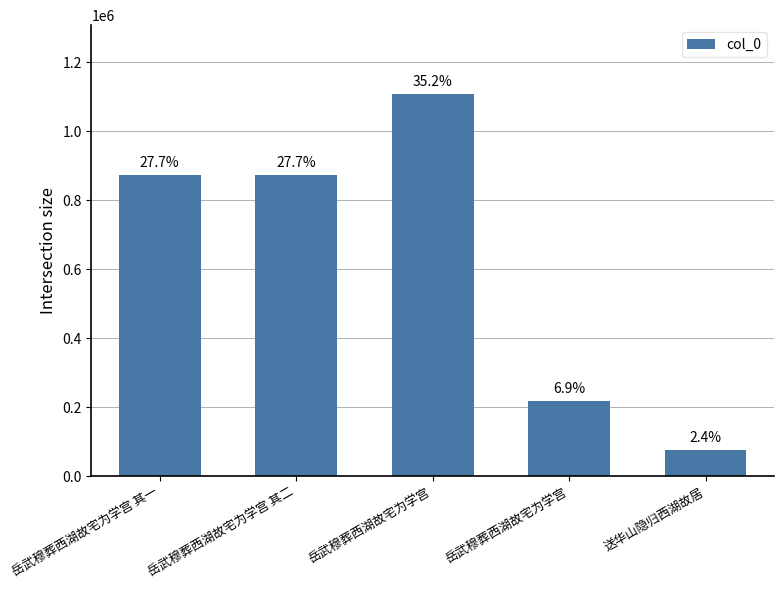

Does the chart contain any negative values?

No